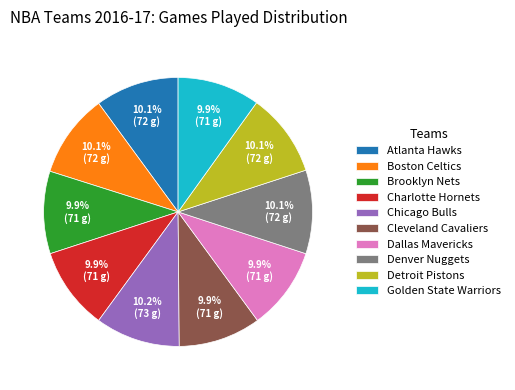

What percentage is the Charlotte Hornets slice, to the nearest percent?

10%